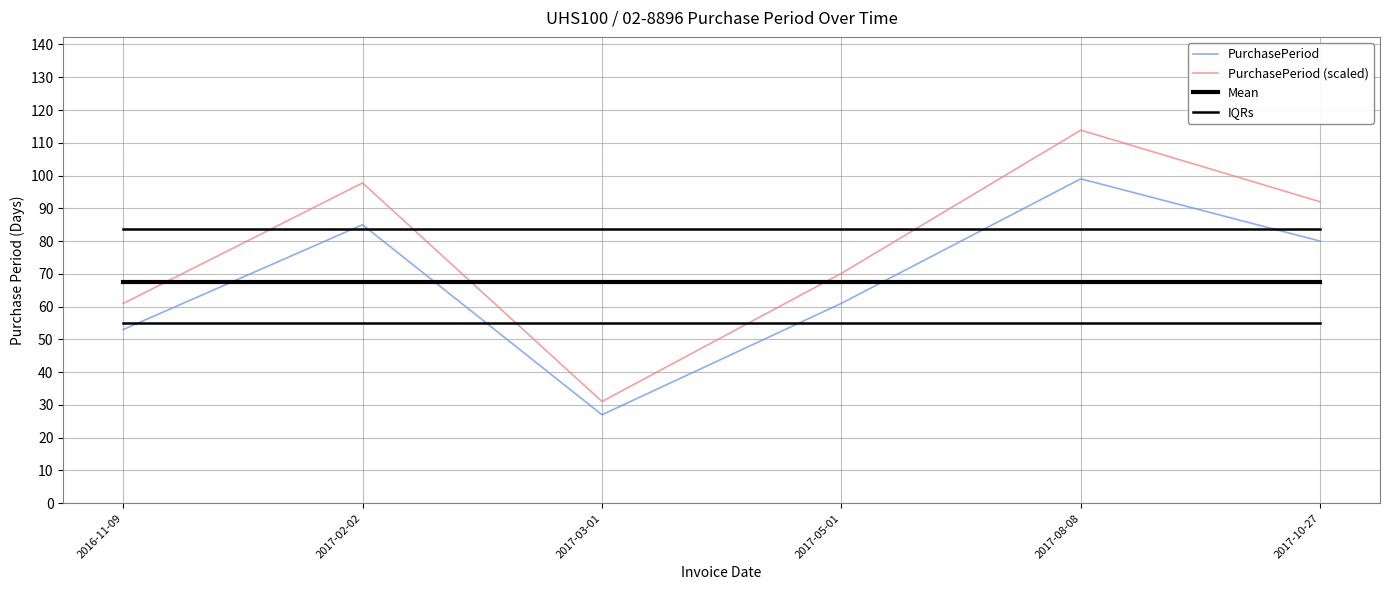

What is the sum of all IQRs values?

502.5